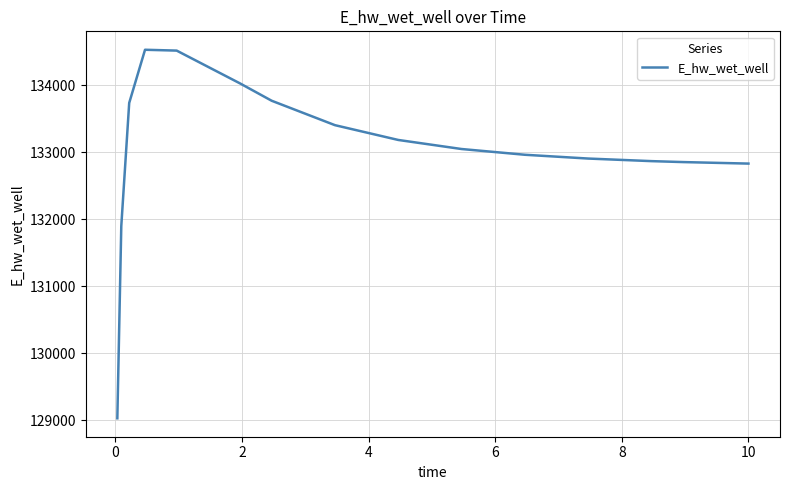

What is the greatest value displayed?

134526.4